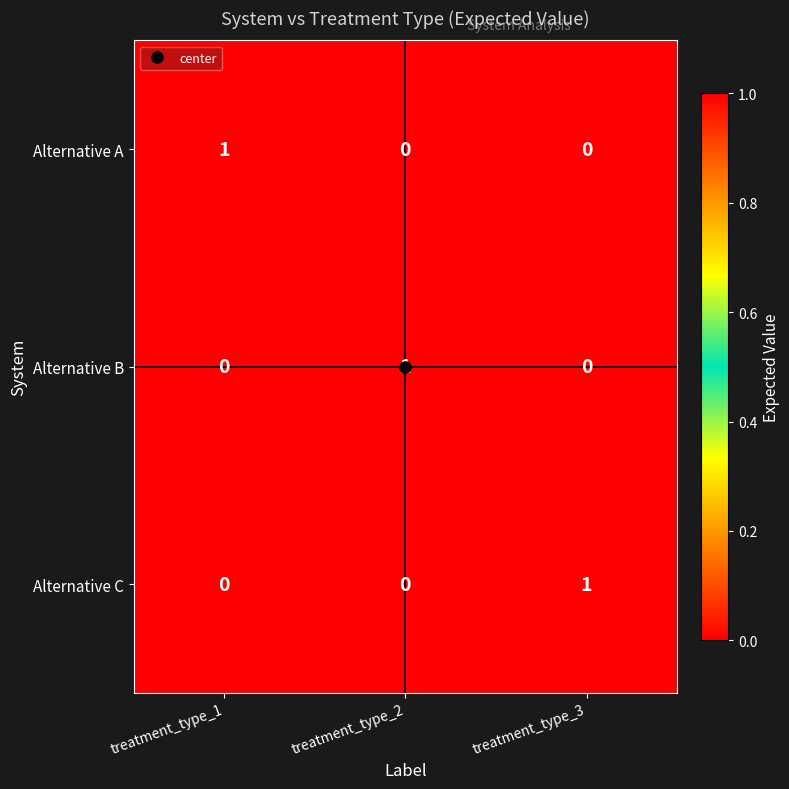

Which category has the highest value in the Alternative B series?

treatment_type_2